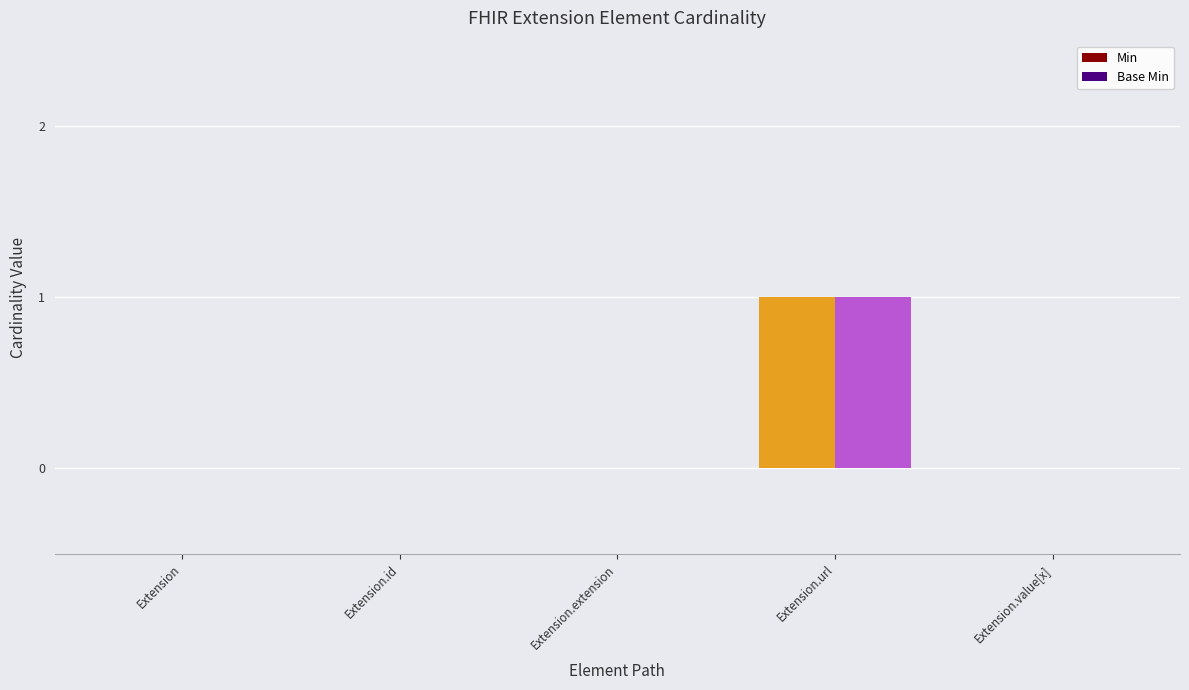

At which category is the sum across all series the highest?

Extension.url